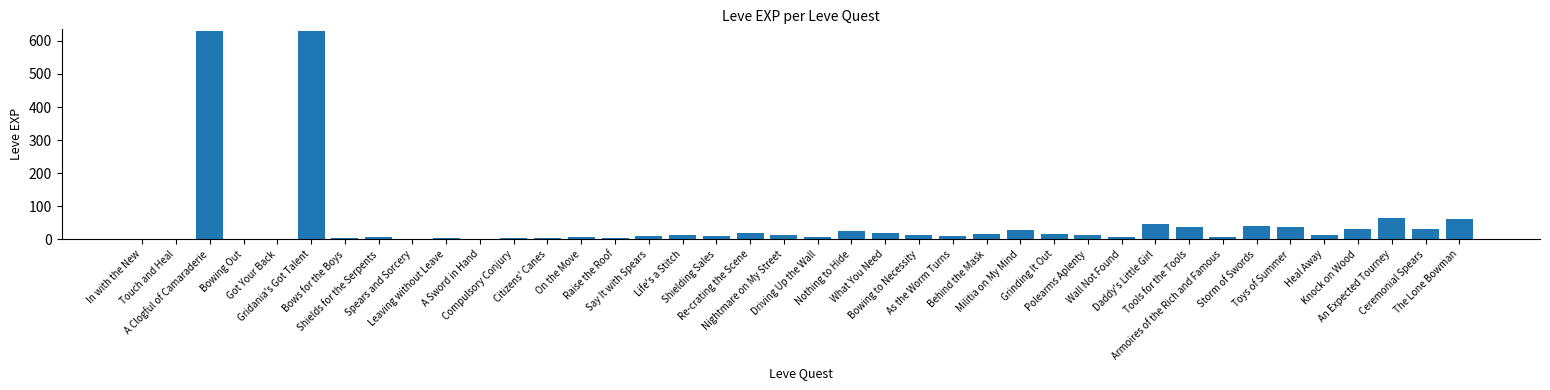

What is the sum of all values?

1881